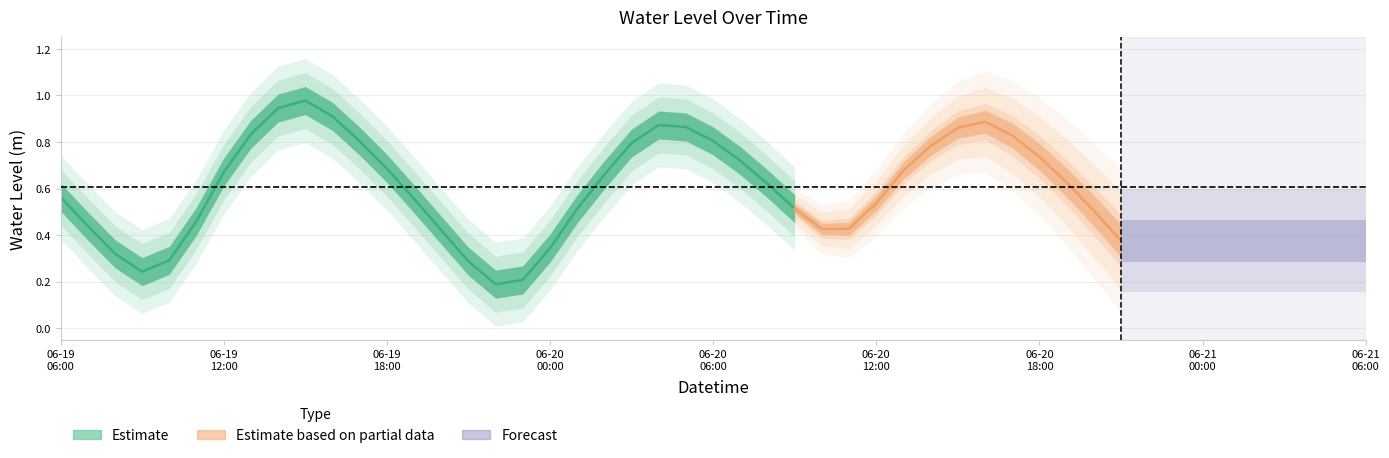

True or false: there are more than 1 points higher than both neighbors.

True